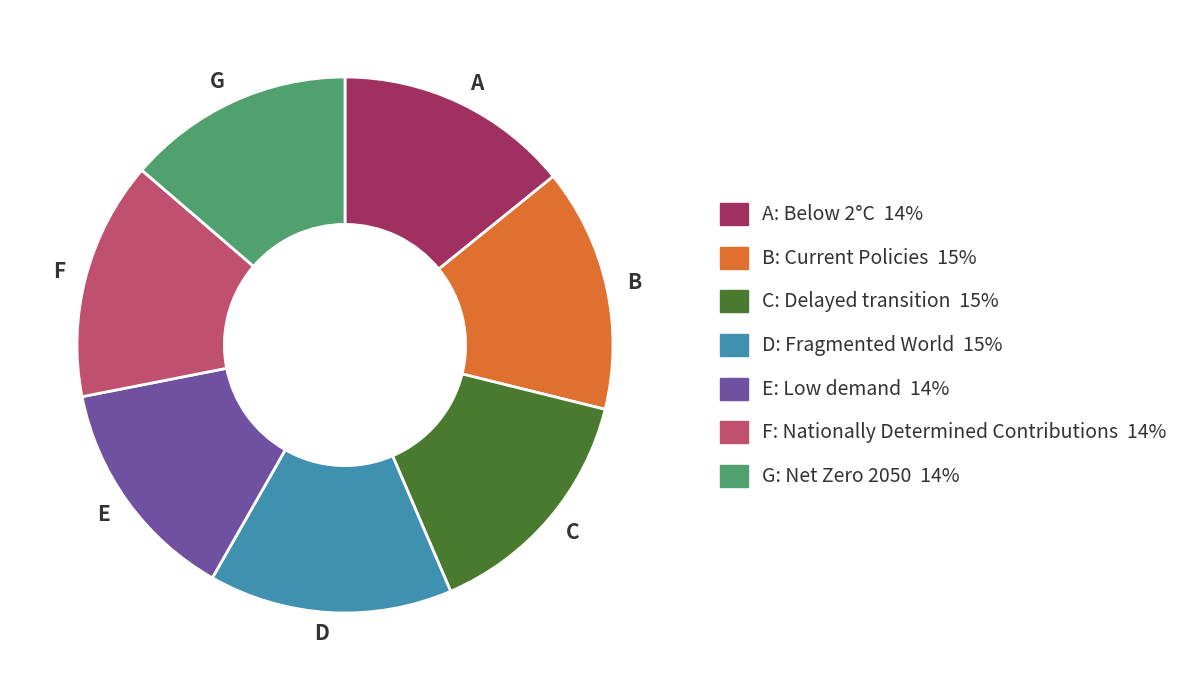

True or false: F accounts for 14% of the total.

True